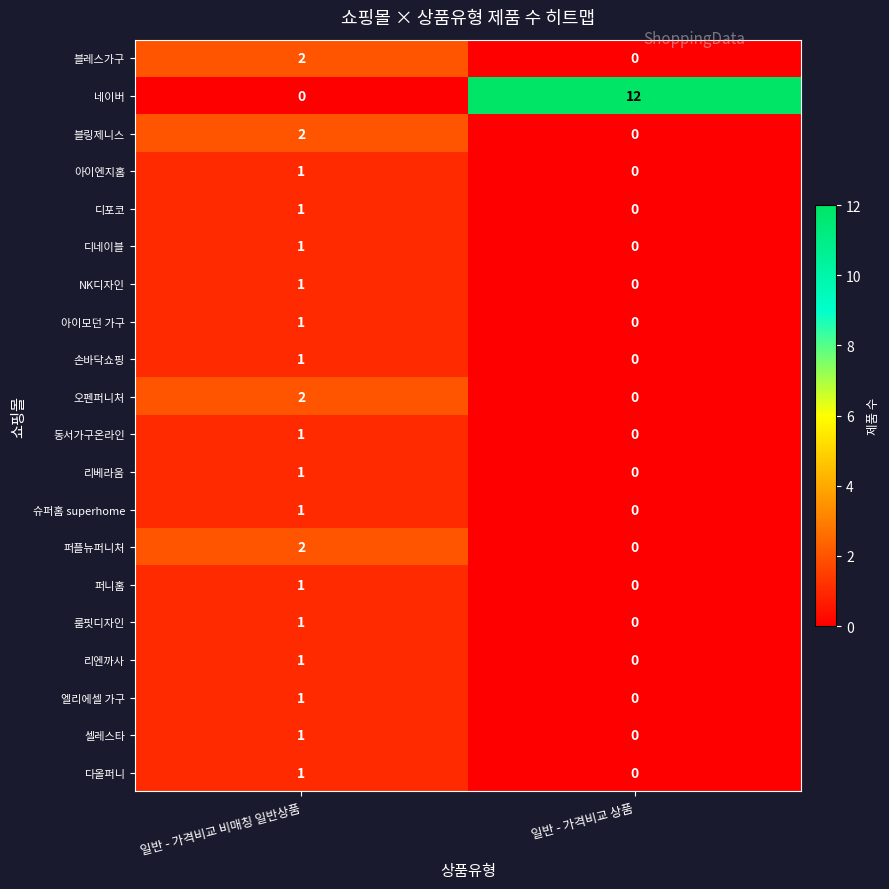

Is it true that 엘리에셀 가구 equals 0 at 일반 - 가격비교 상품?

True